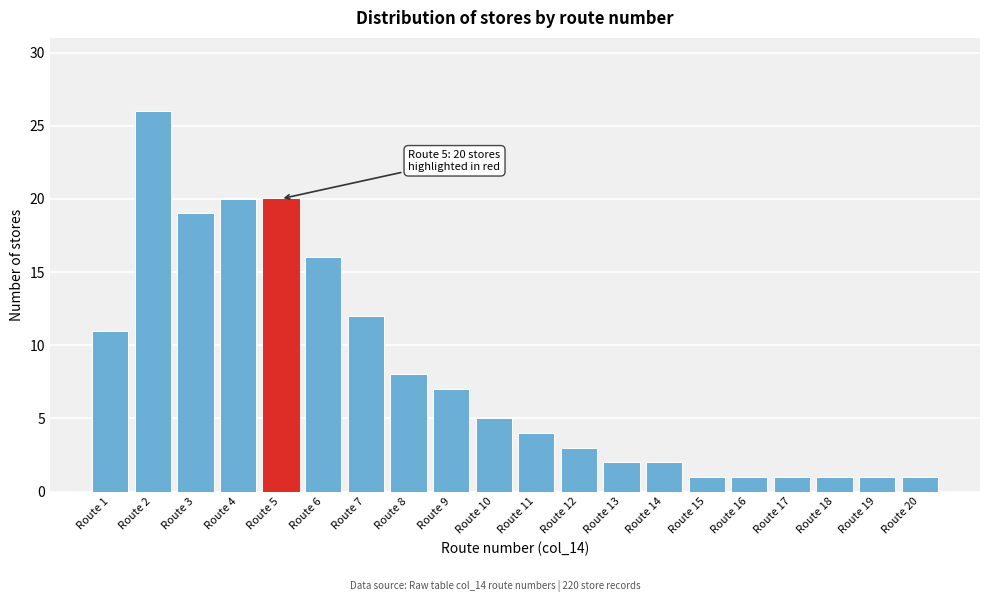

Reading left to right, transcribe all the data shown in this chart.

11	26	19	20	20	16	12	8	7	5	4	3	2	2	1	1	1	1	1	1